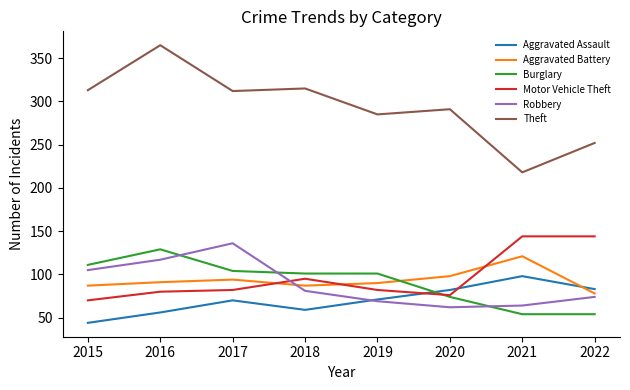

What is the highest value of the Aggravated Battery series?

121